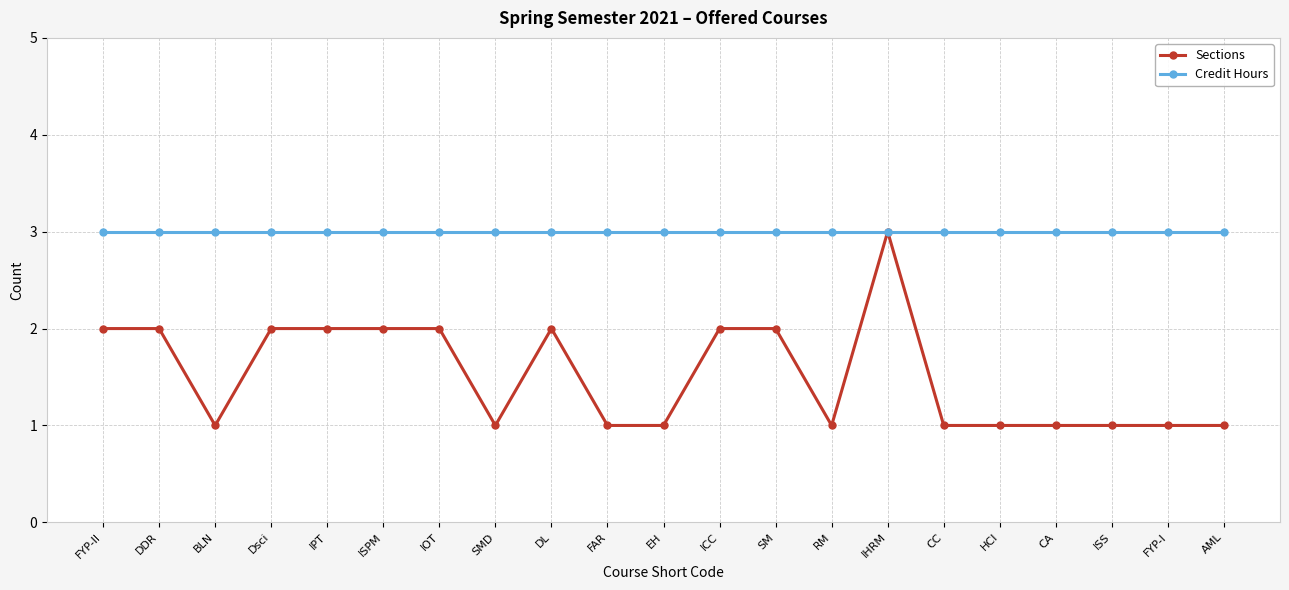

Is the value of Credit Hours at CC greater than the value of Sections at FYP-II?

Yes